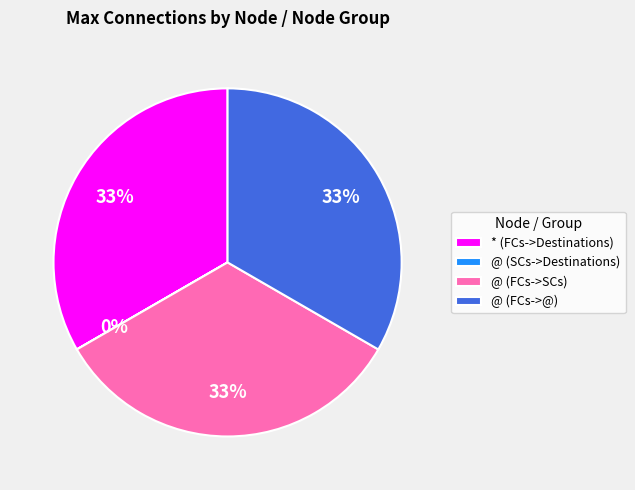

To the nearest percent, what is the difference between the largest and smallest slice percentages?

33%